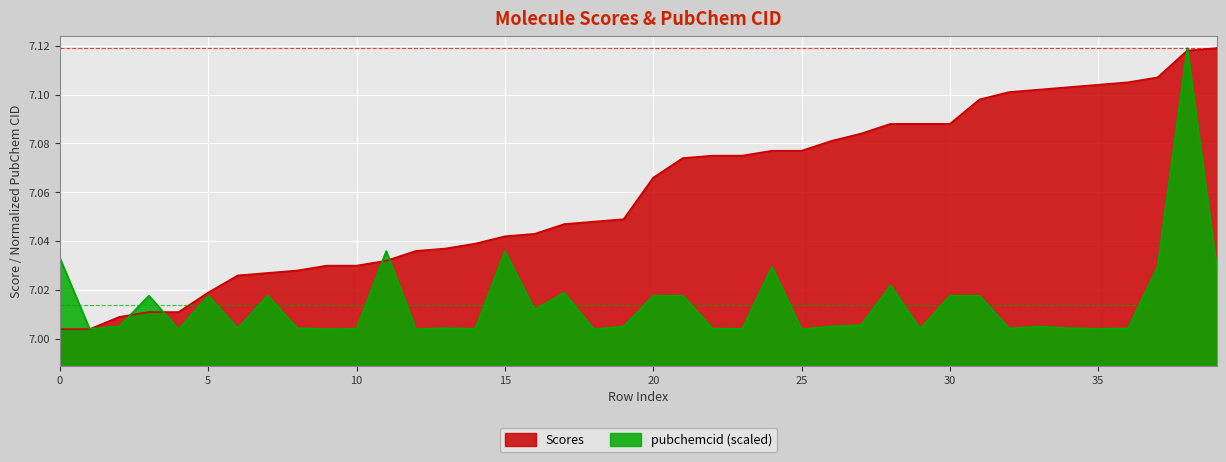

True or false: Scores has more than 0 points higher than both neighbors.

False